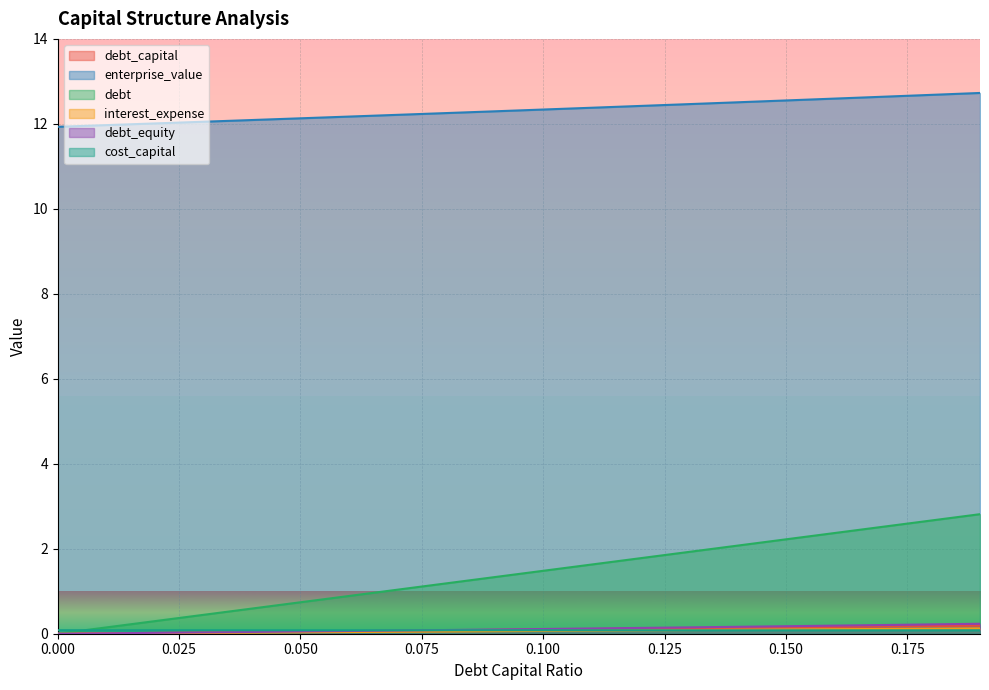

True or false: cost_capital has a value of 0.1 at 0.01.

True